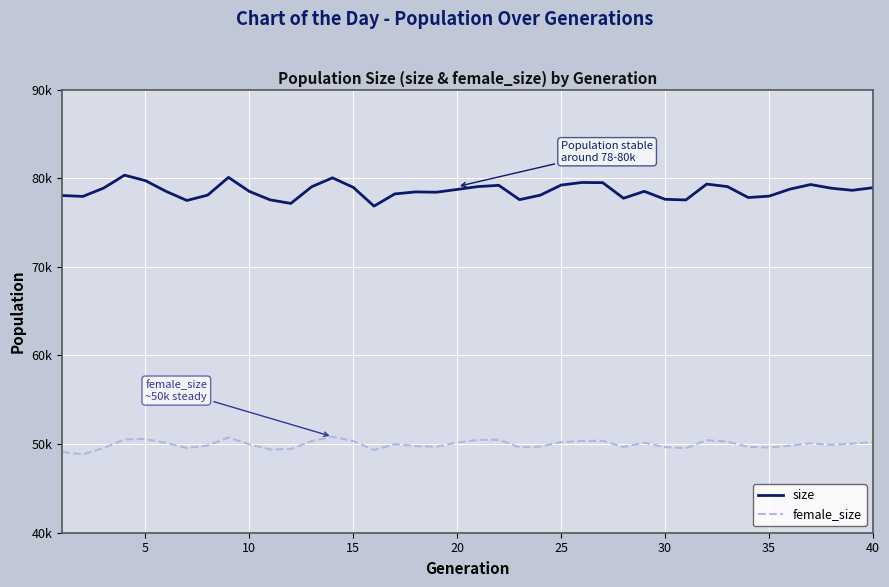

What are all the series names shown in the legend?

size, female_size